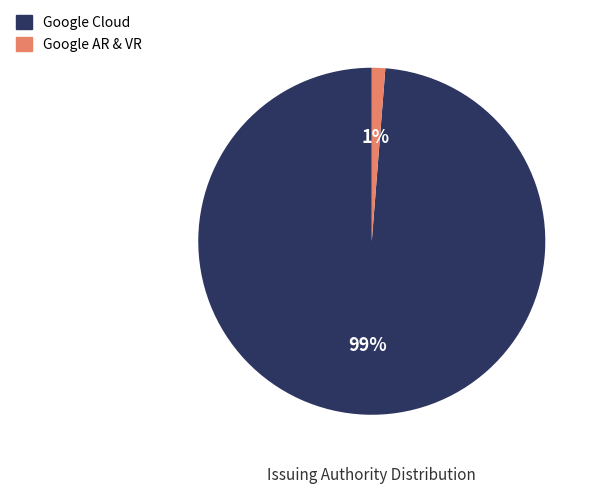

How many segments does this pie chart have?

2